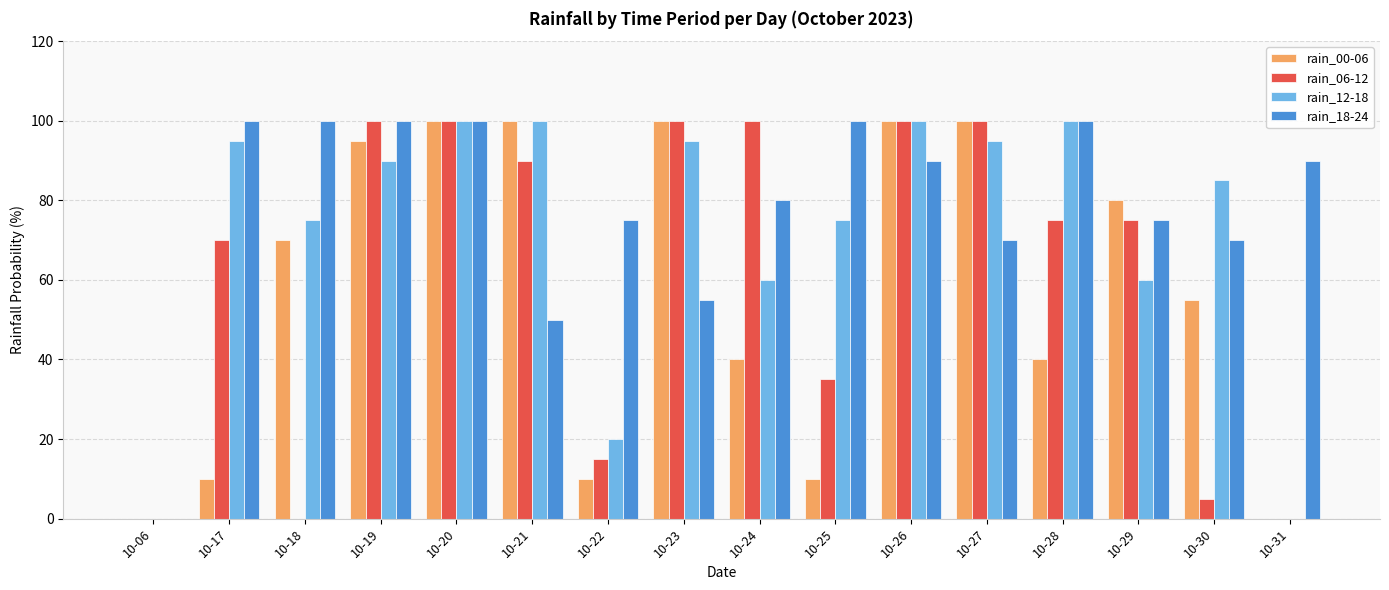

Which series changed the most between 10-06 and 10-17?

rain_18-24